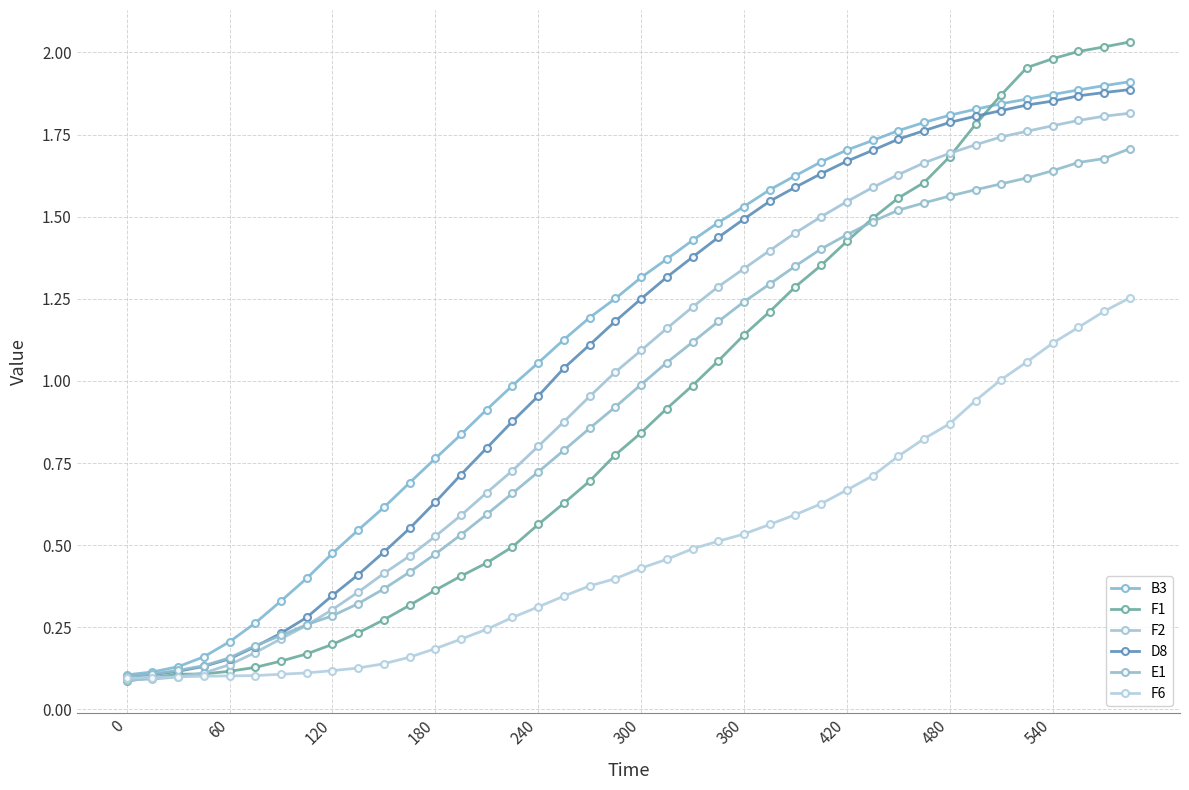

How many distinct data groups are displayed?

6